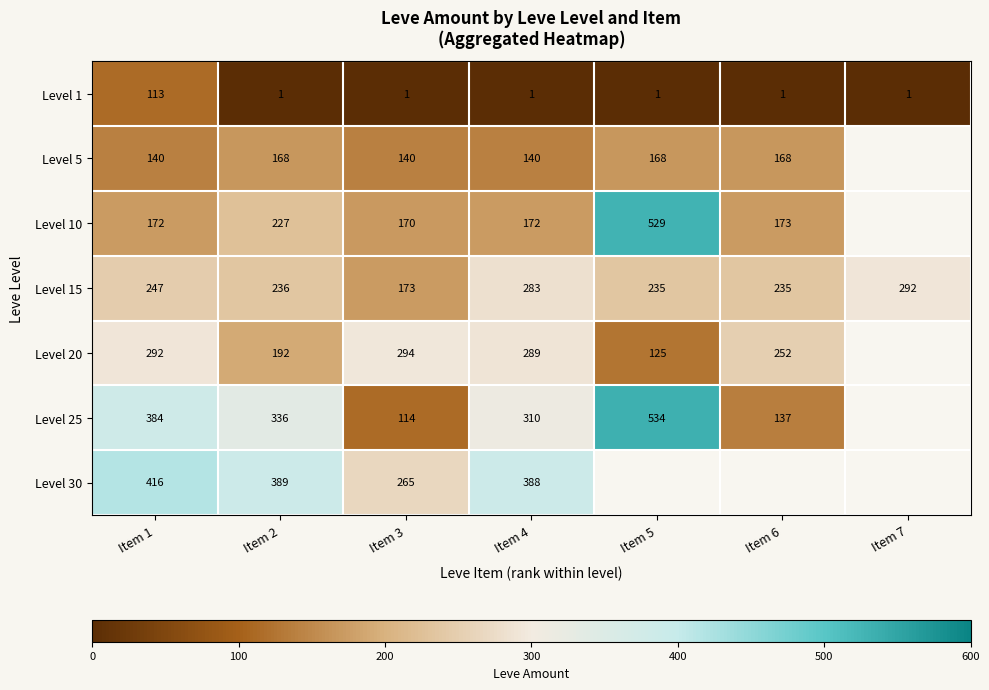

Is the value of Level 1 at Item 1 greater than the value of Level 10 at Item 2?

No